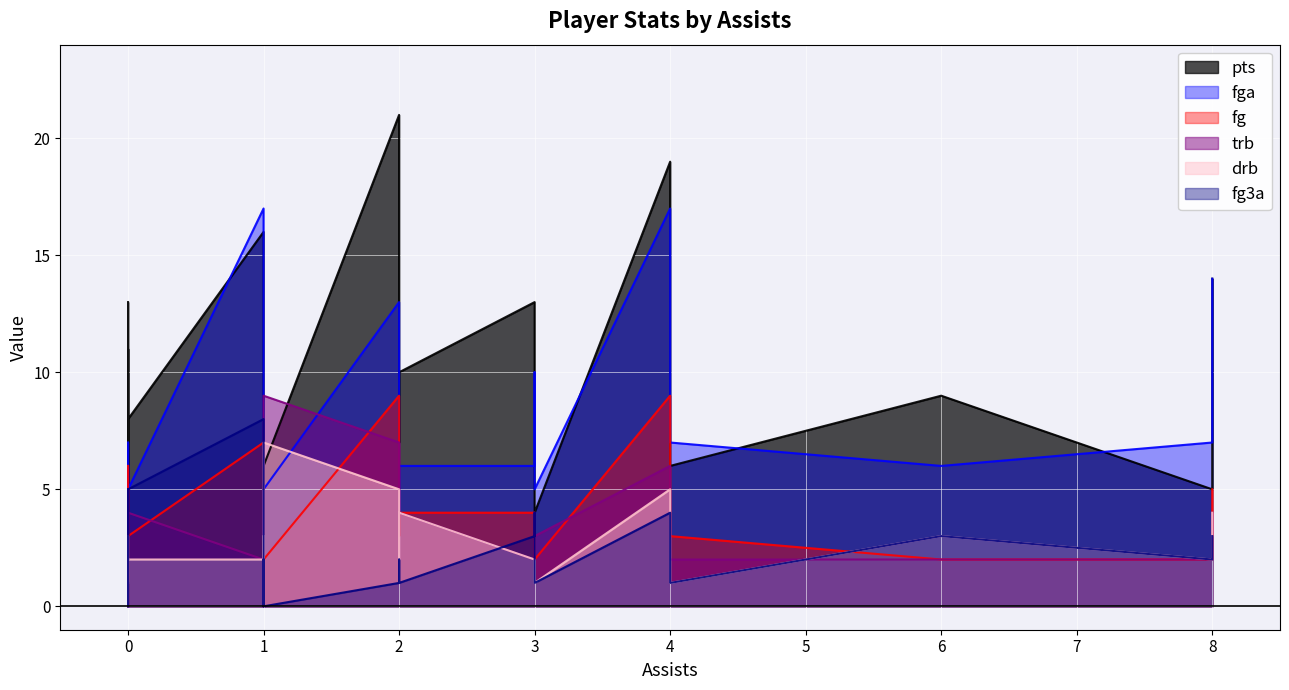

What are all the series names shown in the legend?

pts, fga, fg, trb, drb, fg3a